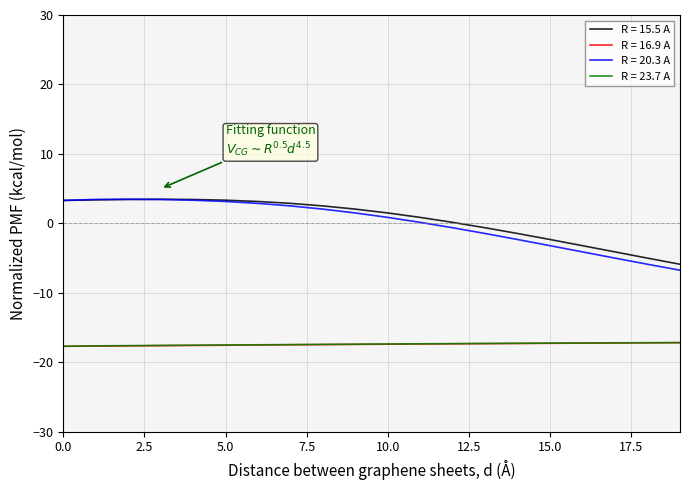

True or false: R = 23.7 A and R = 15.5 A intersect in this chart.

False